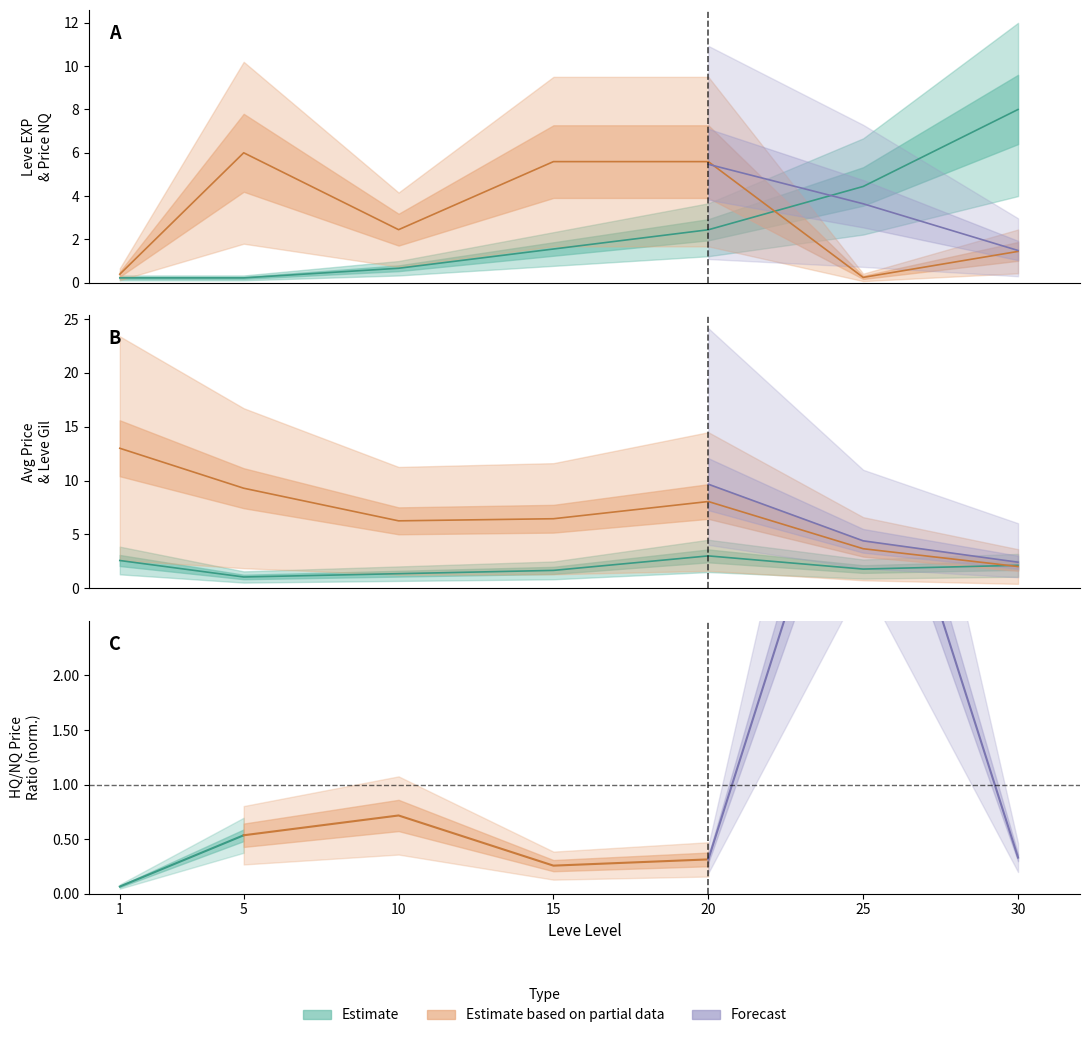

The Leve EXP series shows 0.7 at 10. True or false?

True